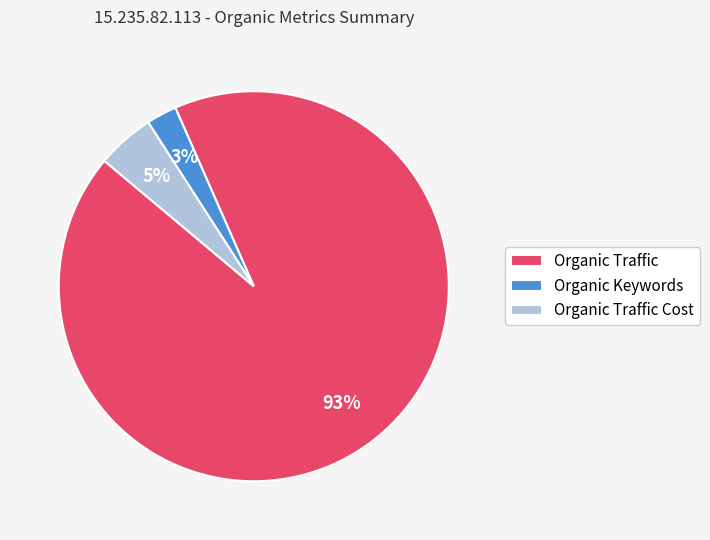

To the nearest percent, what is the difference between the Organic Keywords and Organic Traffic Cost slice percentages?

2%